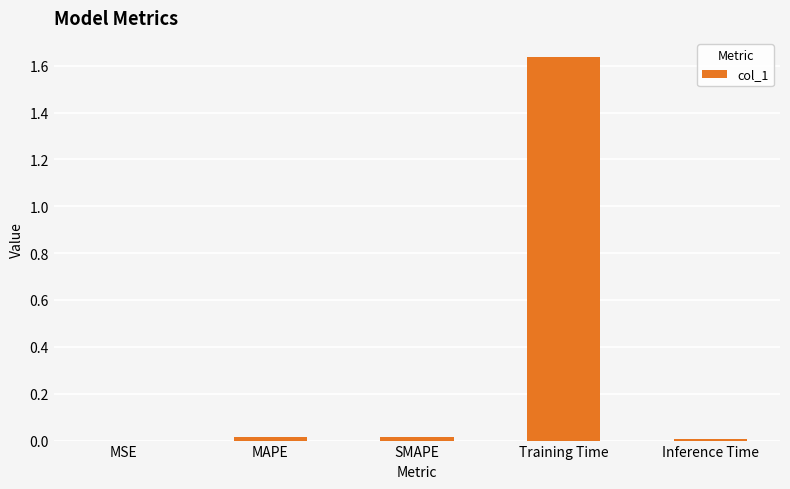

Between Training Time and MSE, which is larger?

Training Time